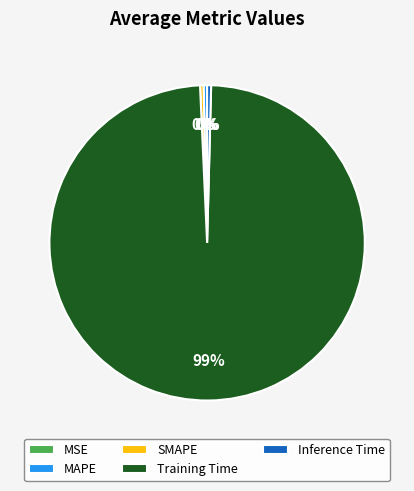

What is the largest slice in the pie chart?

Training Time